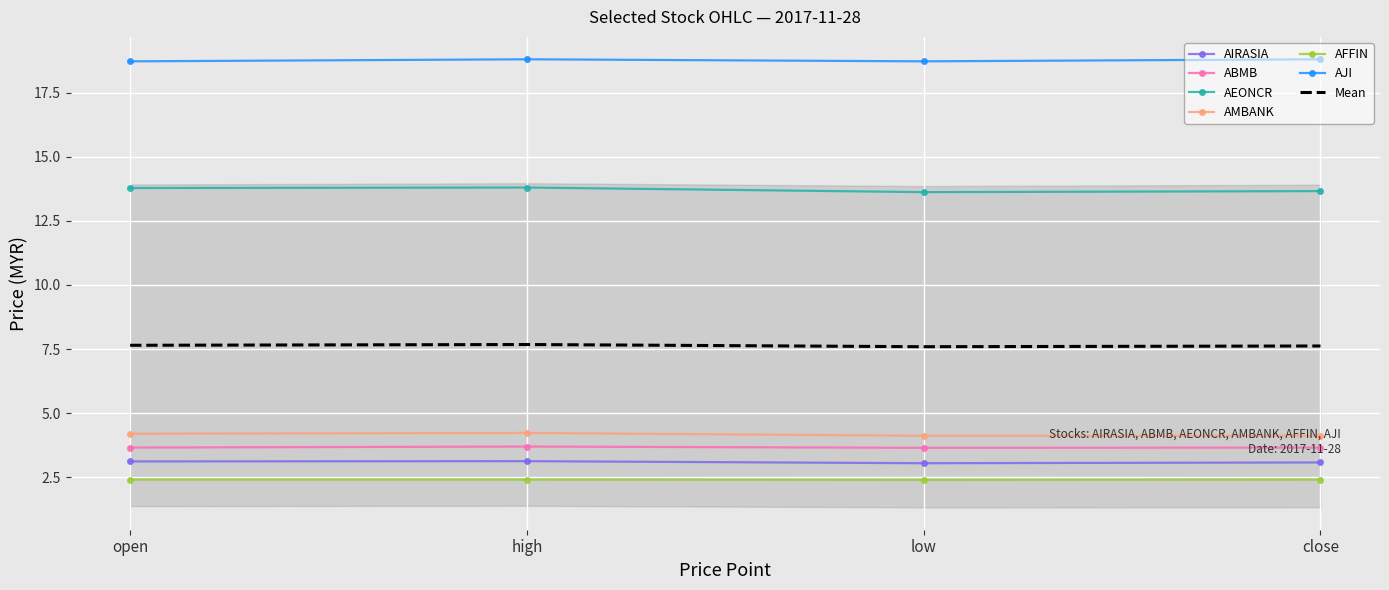

What is the label of the 3rd point from the left?

low